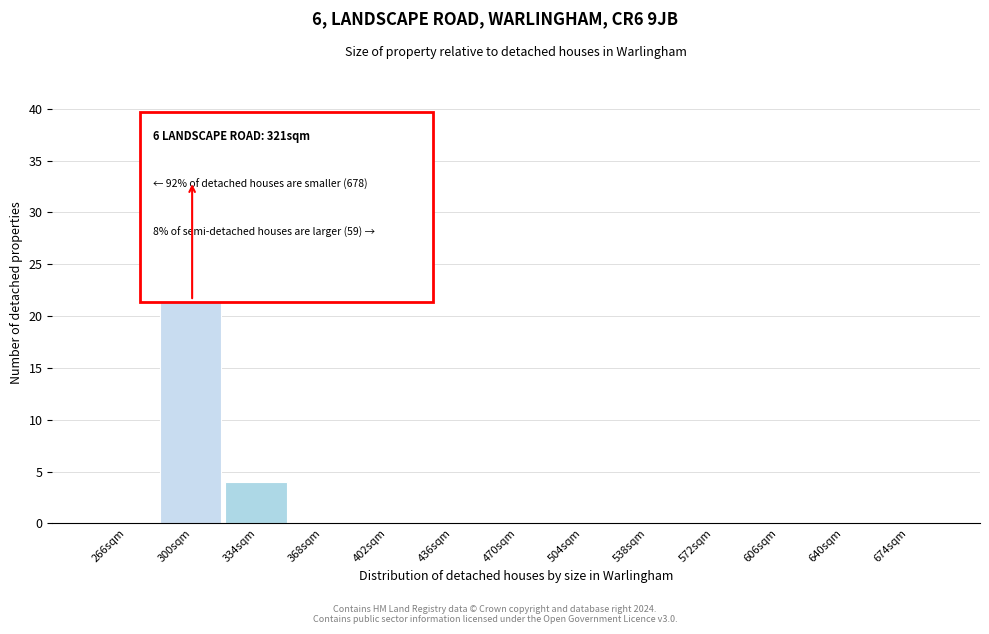

Reading left to right, what are all the values shown in this chart?

266sqm=0	300sqm=33	334sqm=4	368sqm=0	402sqm=0	436sqm=0	470sqm=0	504sqm=0	538sqm=0	572sqm=0	606sqm=0	640sqm=0	674sqm=0